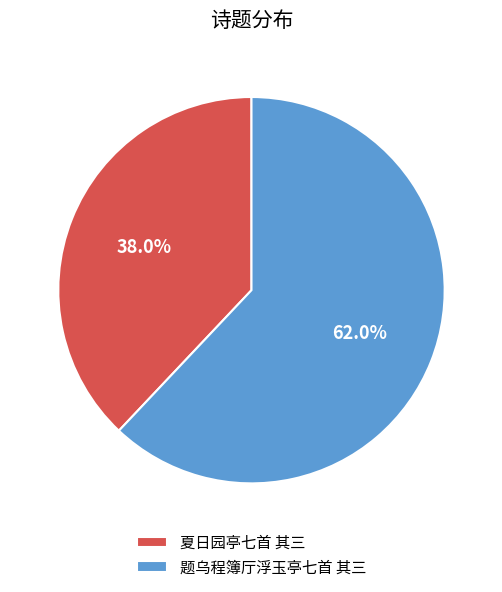

To the nearest percent, what is the difference between the largest and smallest slice percentages?

24%